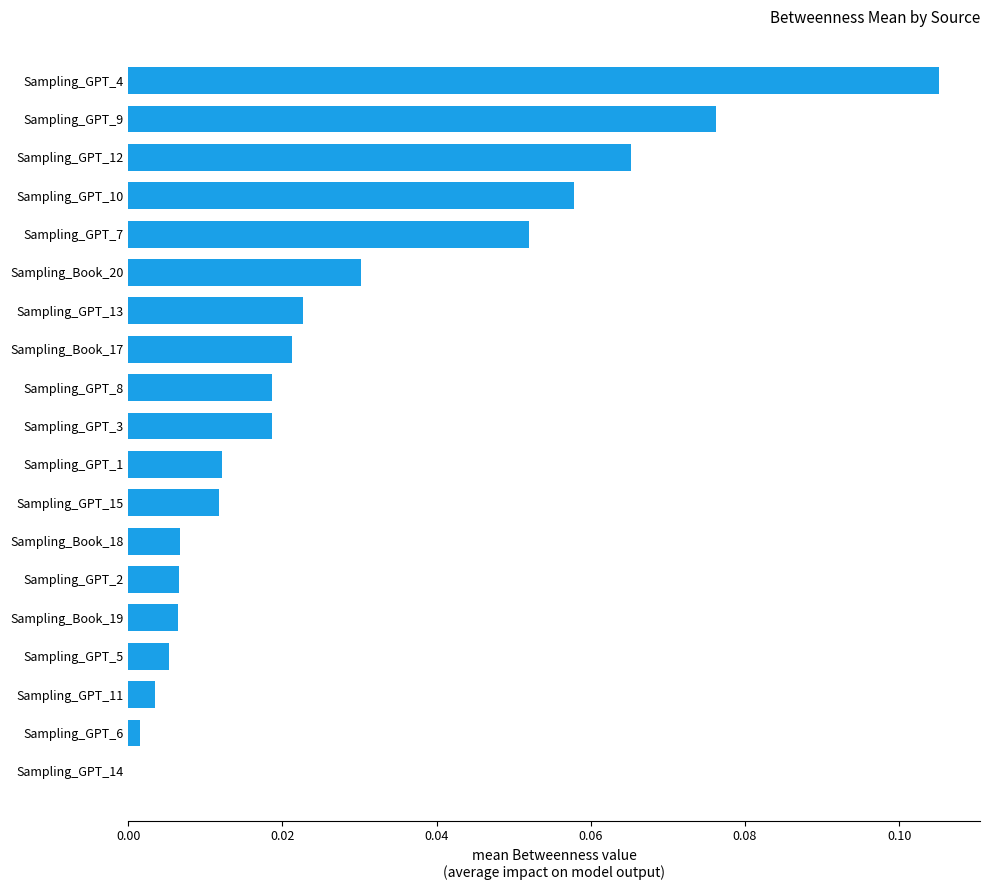

What is the change in value from Sampling_Book_19 to Sampling_GPT_9?

+0.1